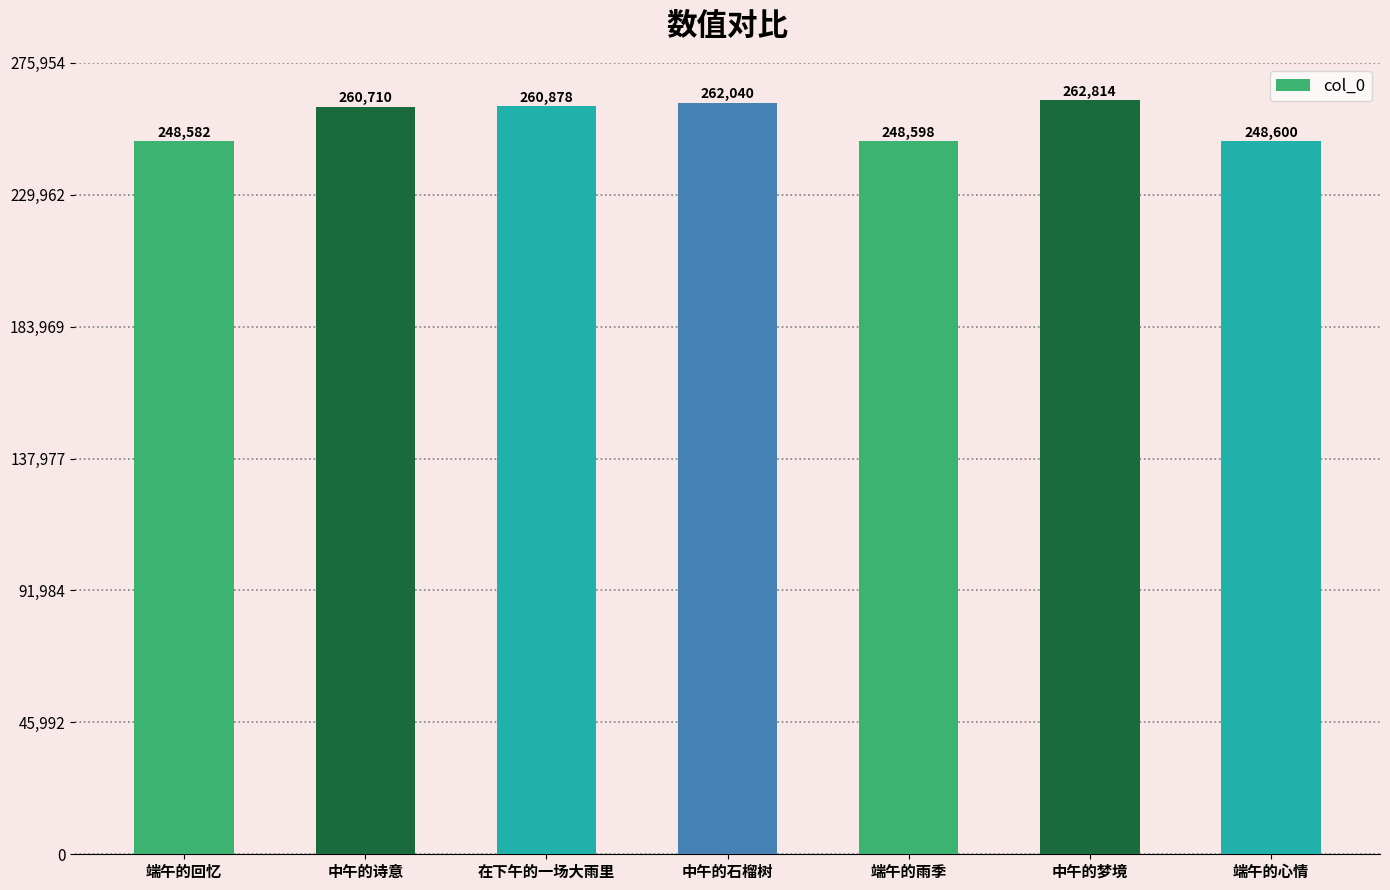

What is the difference between the maximum and minimum values?

14232